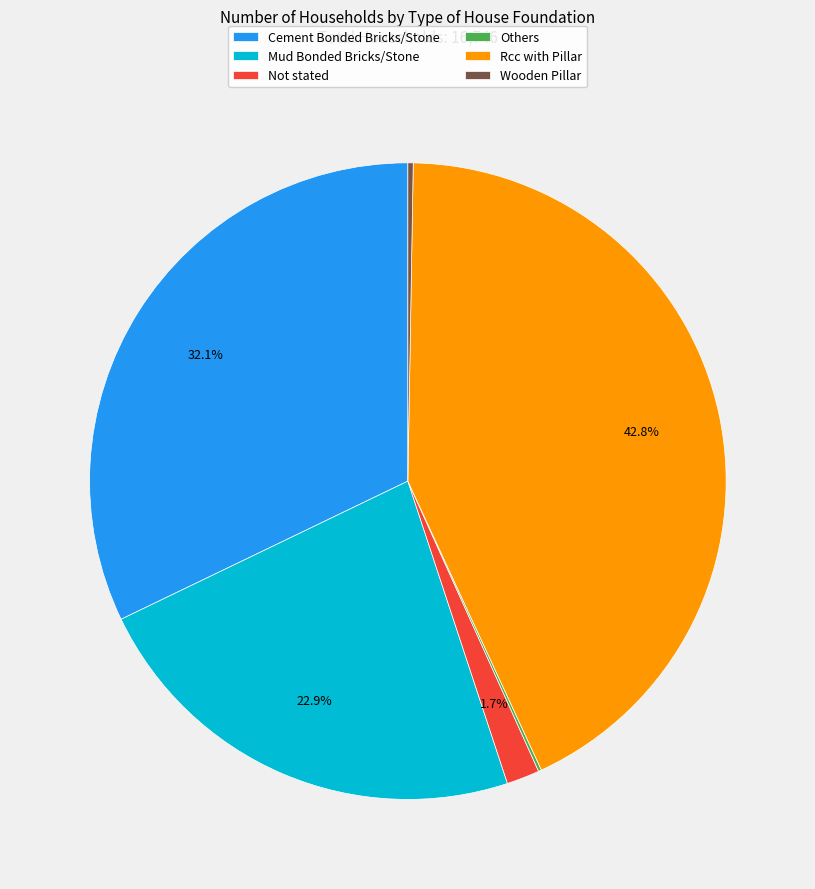

Which category has the biggest portion of the pie?

Rcc with Pillar